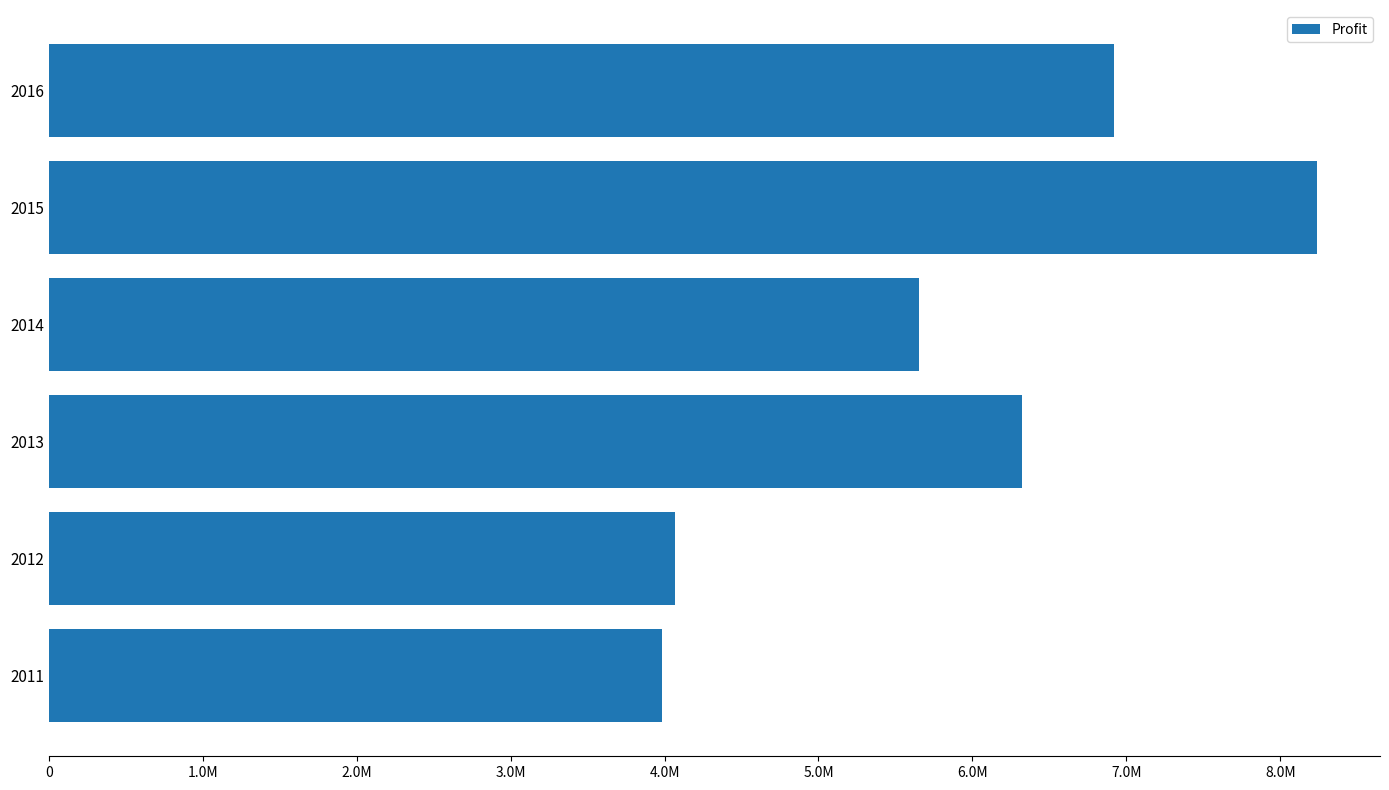

Rank the categories by value from highest to lowest.

2015, 2016, 2013, 2014, 2012, 2011